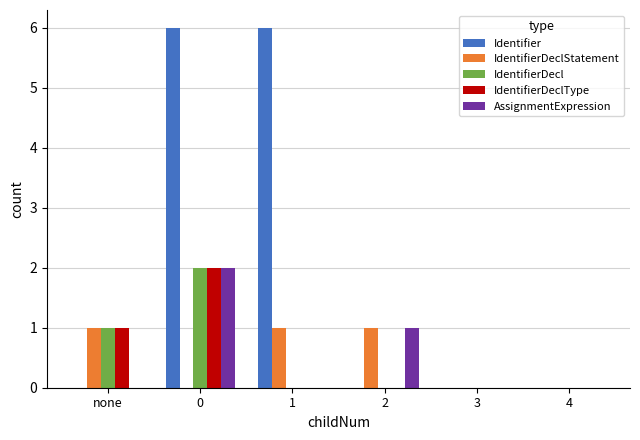

Which series has the widest spread of values?

Identifier